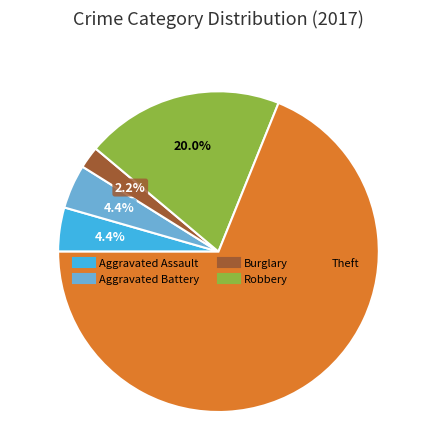

Does any single category account for the majority?

Yes